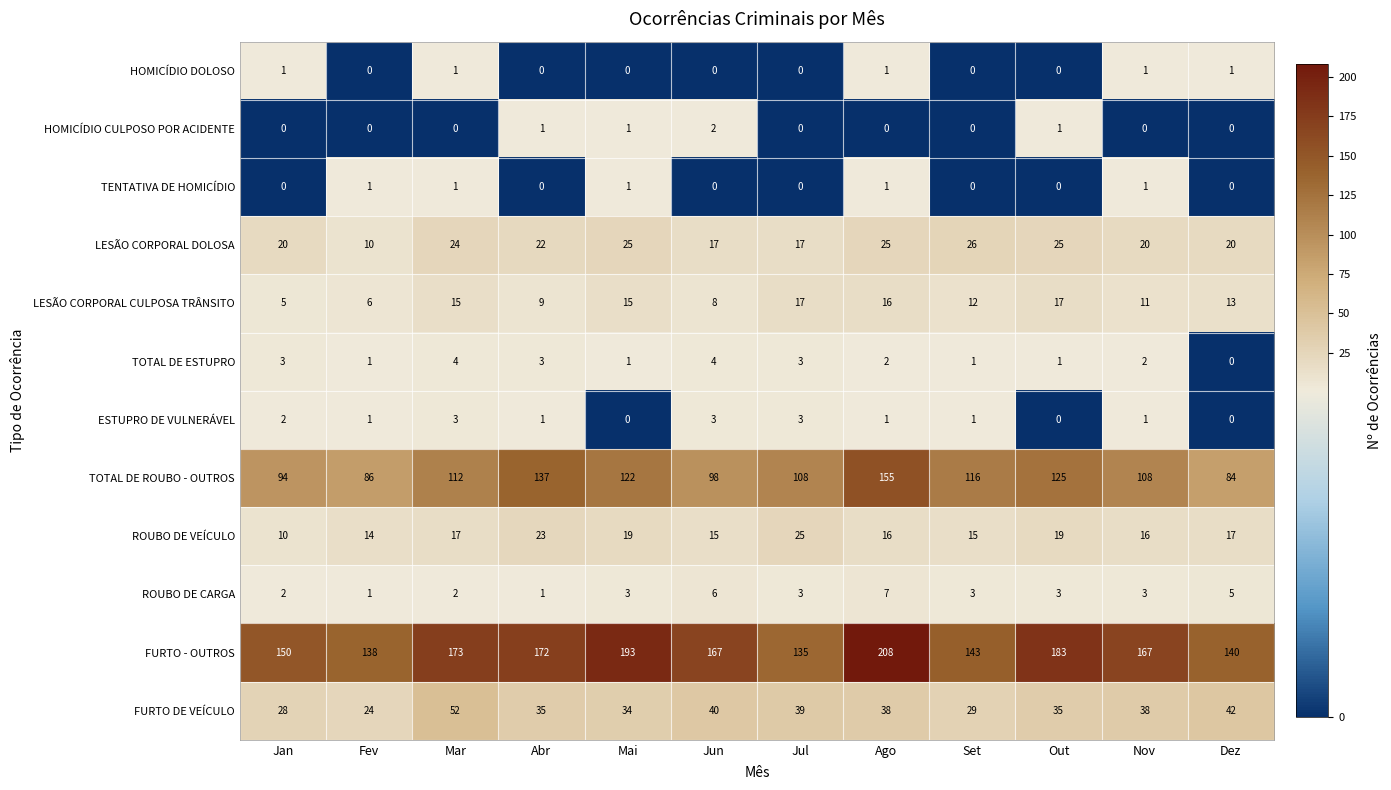

Count the HOMICÍDIO DOLOSO values in the range 0 to 1.

12